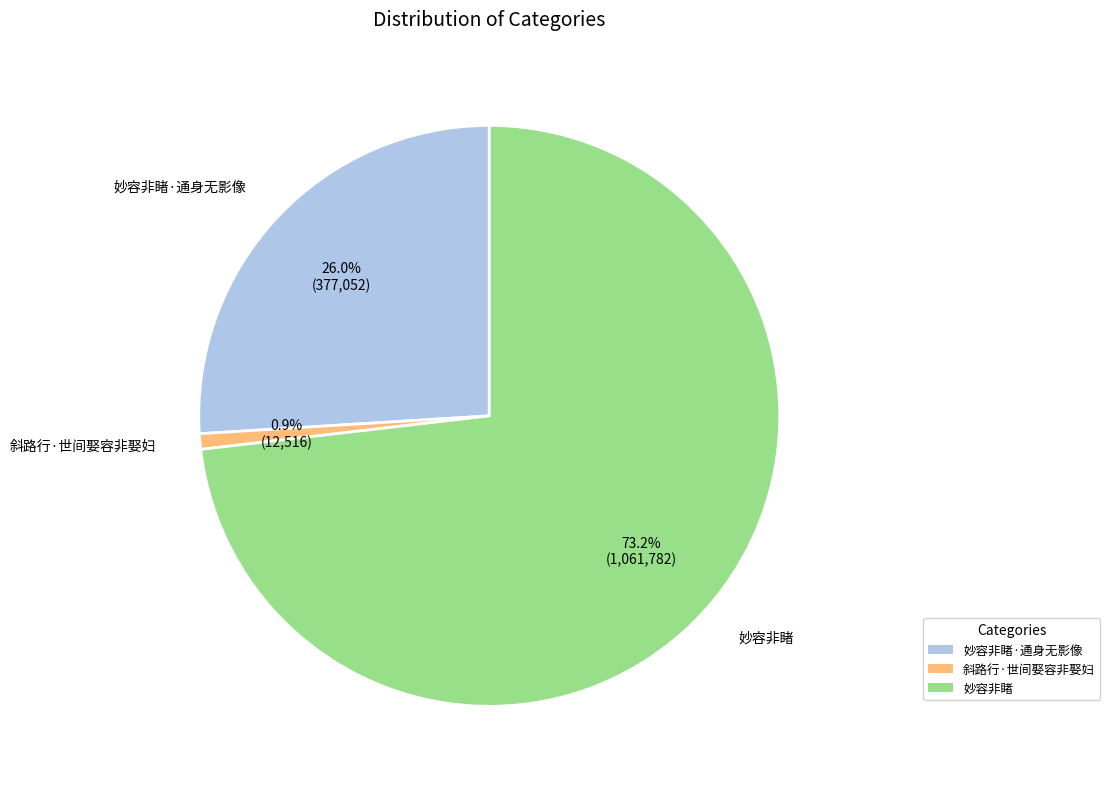

Approximately how many times larger is the value at 妙容非睹·通身无影像 compared to 妙容非睹?

0.4